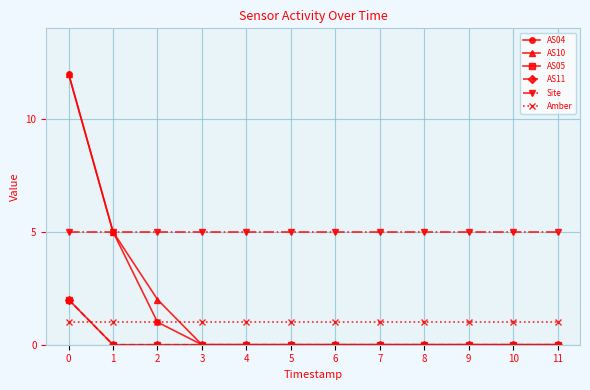

Is this an area chart (filled region under the line)?

No